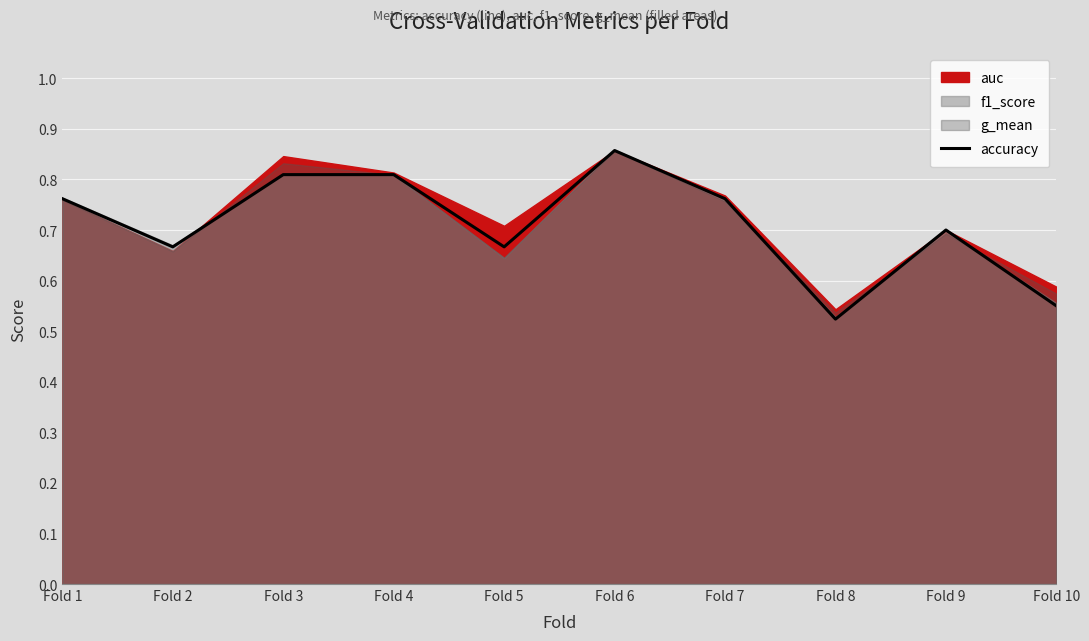

Reading right to left, what are all the values shown in this chart?

Fold 10=0.6	Fold 9=0.7	Fold 8=0.5	Fold 7=0.8	Fold 6=0.9	Fold 5=0.7	Fold 4=0.8	Fold 3=0.8	Fold 2=0.7	Fold 1=0.8